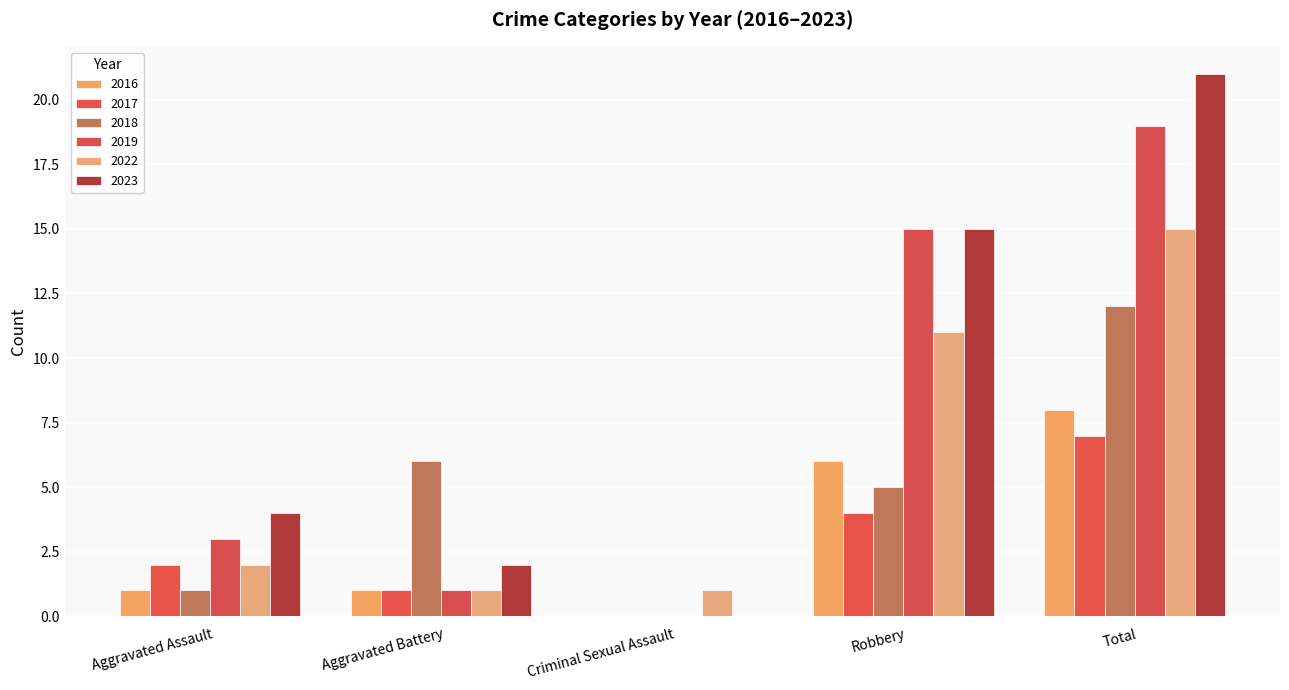

At which category is the sum across all series the highest?

Total